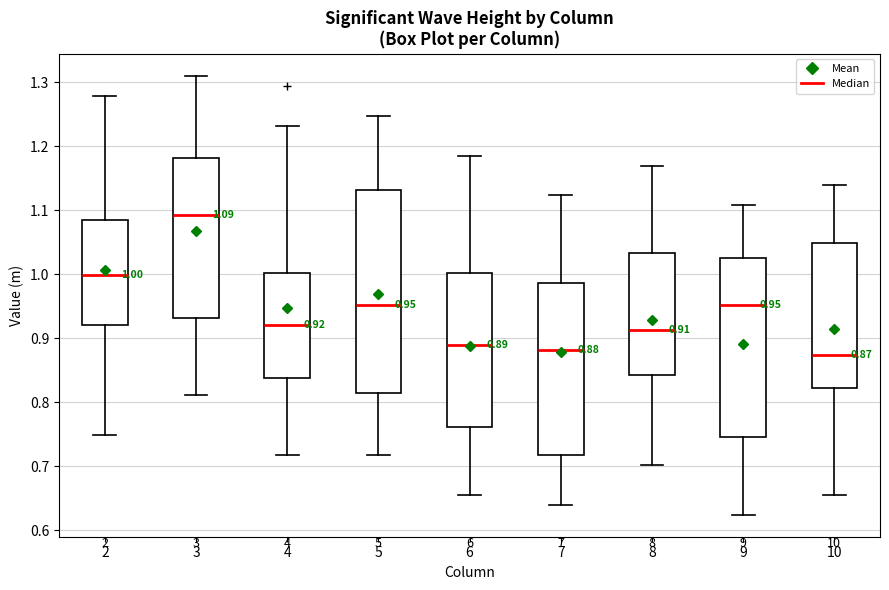

Comparing the boxes themselves (not the whiskers), which one is the tallest?

5